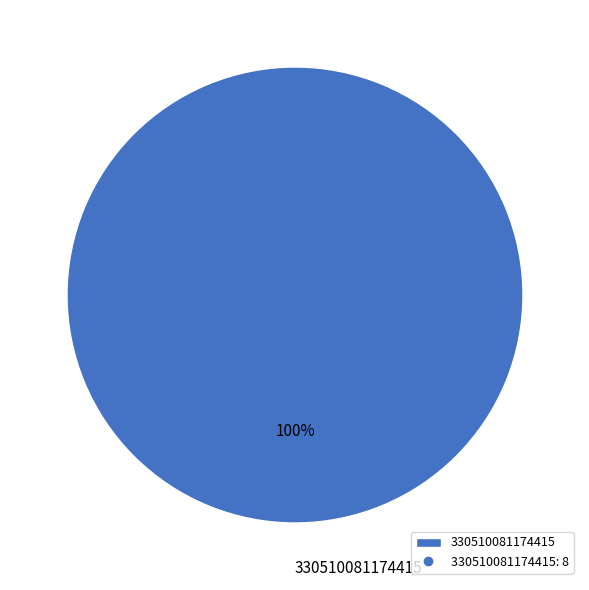

What is the majority slice?

330510081174415